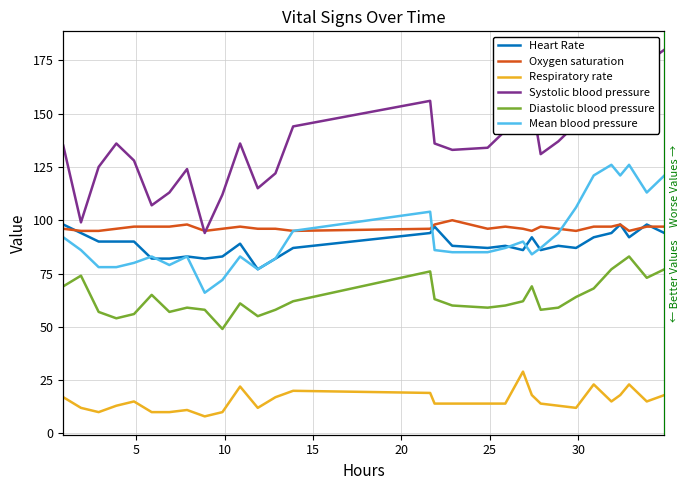

Reading right to left, extract all data points from this chart.

Heart Rate: 94	98	92	98	94	92	87	88	86	92	86	88	87	88	97	94	87	82	77	89	83	82	83	82	82	90	90	90	94	98
Oxygen saturation: 97	97	95	98	97	97	95	96	97	95	96	97	96	100	98	96	95	96	96	97	96	95	98	97	97	97	96	95	95	96
Respiratory rate: 18	15	23	18	15	23	12	13	14	18	29	14	14	14	14	19	20	17	12	22	10	8	11	10	10	15	13	10	12	17
Systolic blood pressure: 180	174	180	177	180	162	145	137	131	156	144	142	134	133	136	156	144	122	115	136	112	94	124	113	107	128	136	125	99	135
Diastolic blood pressure: 77	73	83	80	77	68	64	59	58	69	62	60	59	60	63	76	62	58	55	61	49	58	59	57	65	56	54	57	74	69
Mean blood pressure: 121	113	126	121	126	121	106	94	87	84	90	87	85	85	86	104	95	82	77	83	72	66	83	79	83	80	78	78	86	92